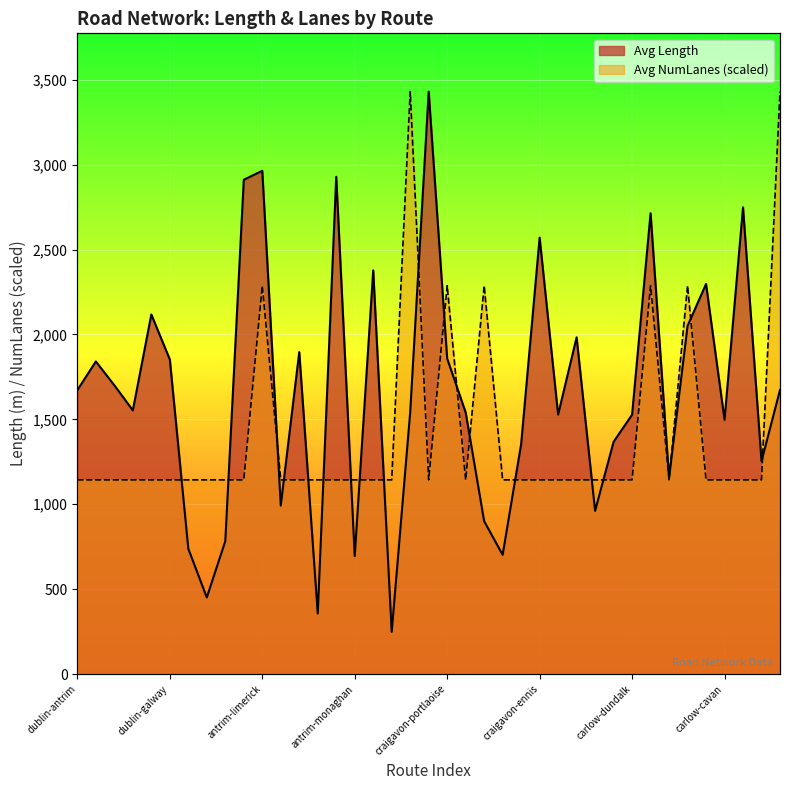

What is the value of the Avg NumLanes point at the 22nd from the left?

1143.5